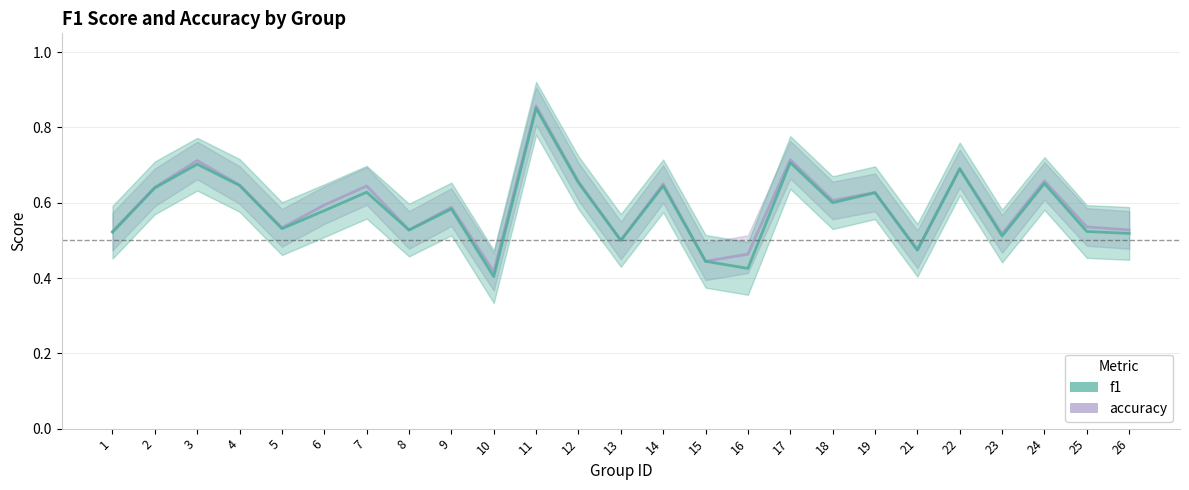

Is the value of f1 at 15 greater than the value of accuracy at 19?

No